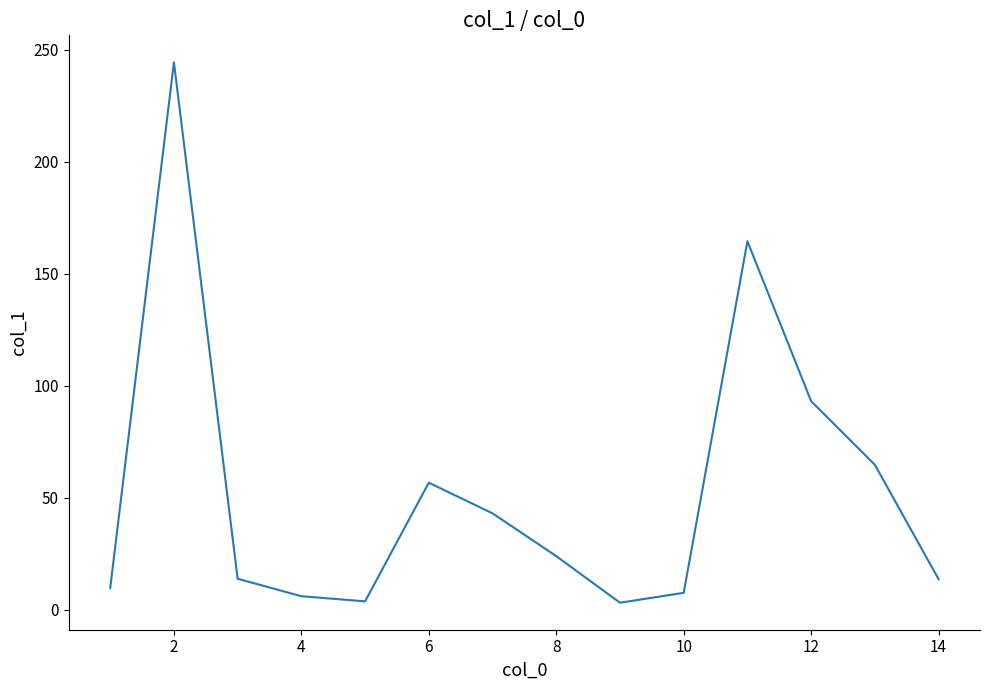

What is the greatest value displayed?

244.4